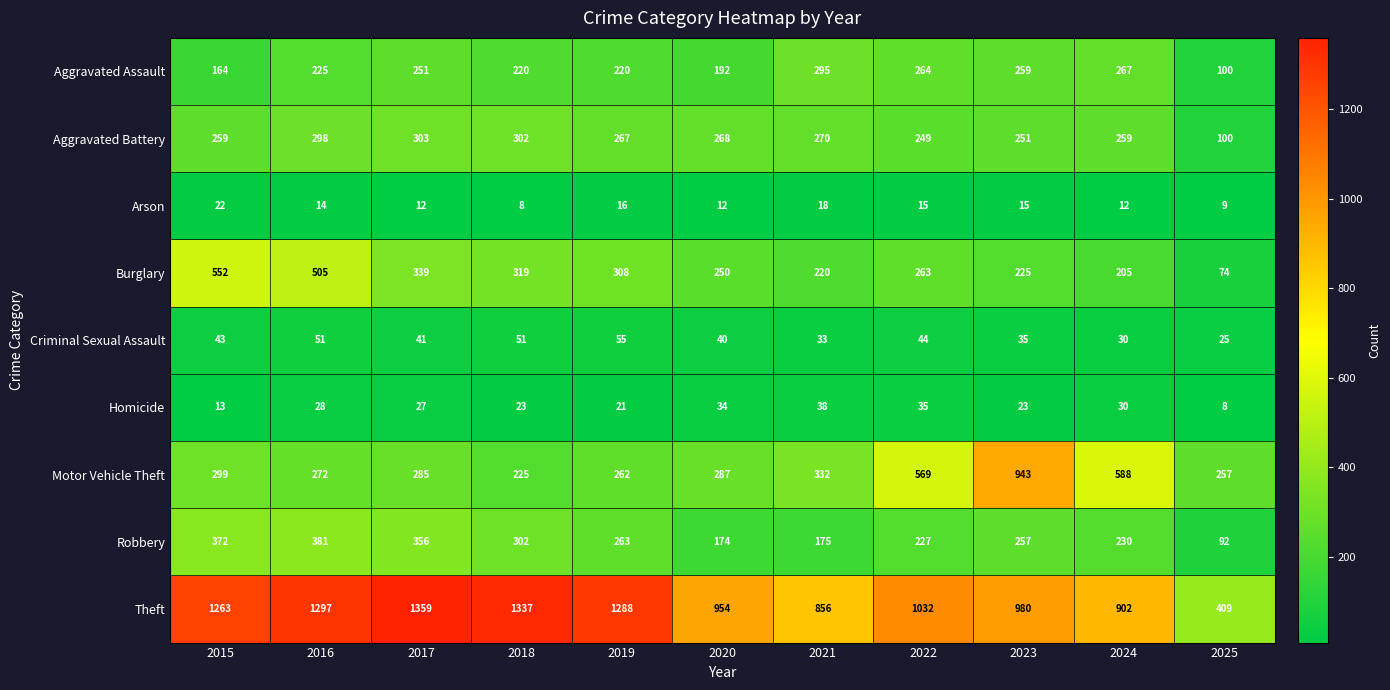

The Arson series shows 14 at 2016. True or false?

True